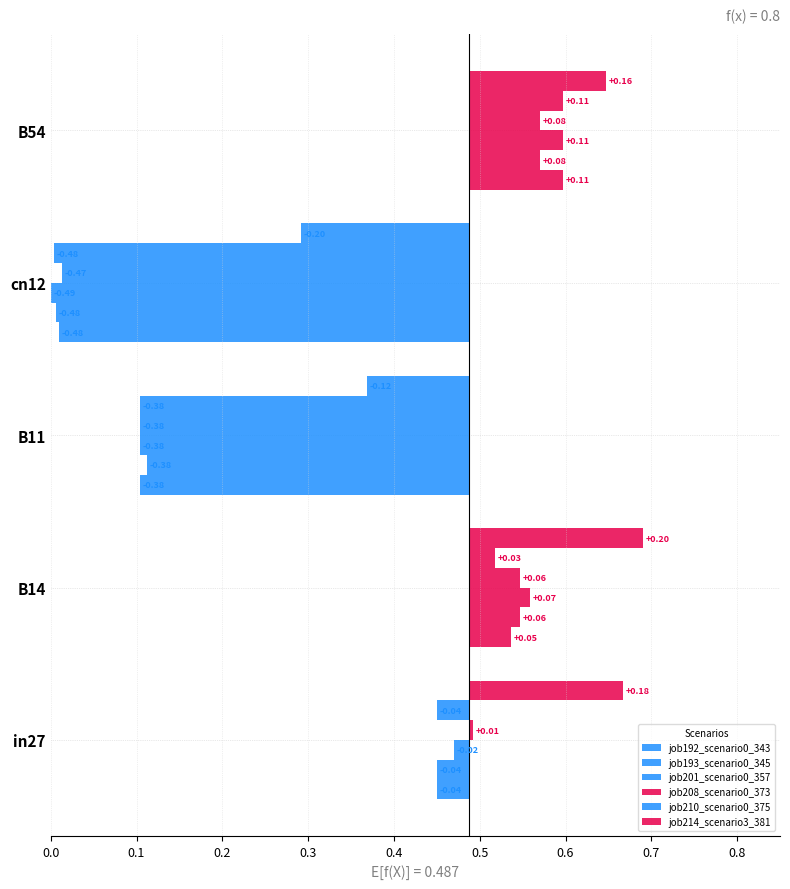

What is the difference between the job201_scenario0_357 values at in27 and B11?

0.4